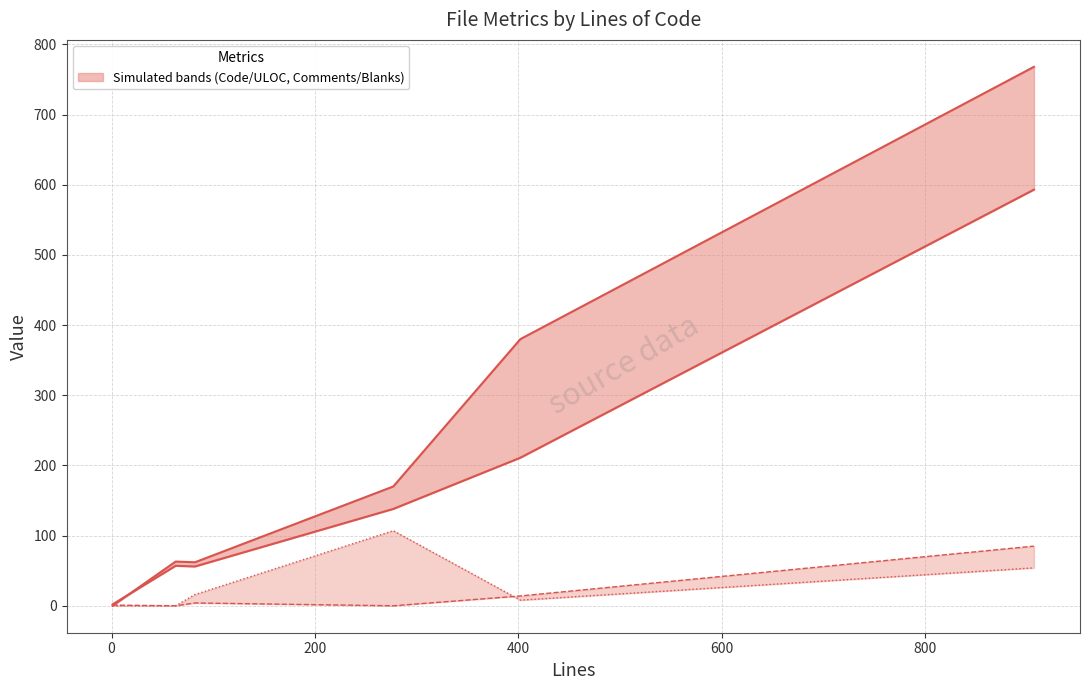

At how many categories does at least one series exceed 640?

1